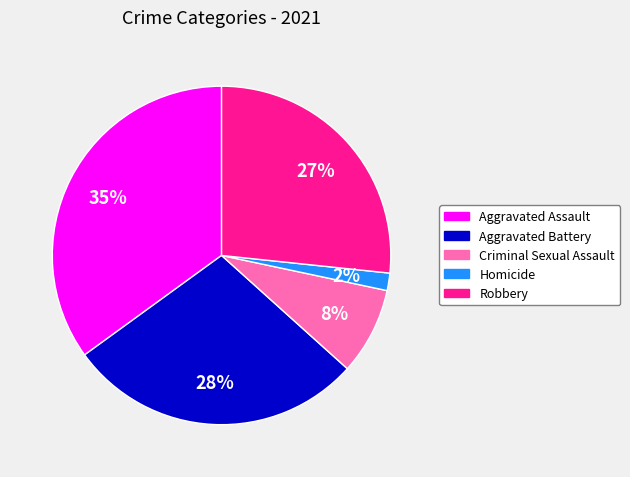

Which category has the biggest portion of the pie?

Aggravated Assault